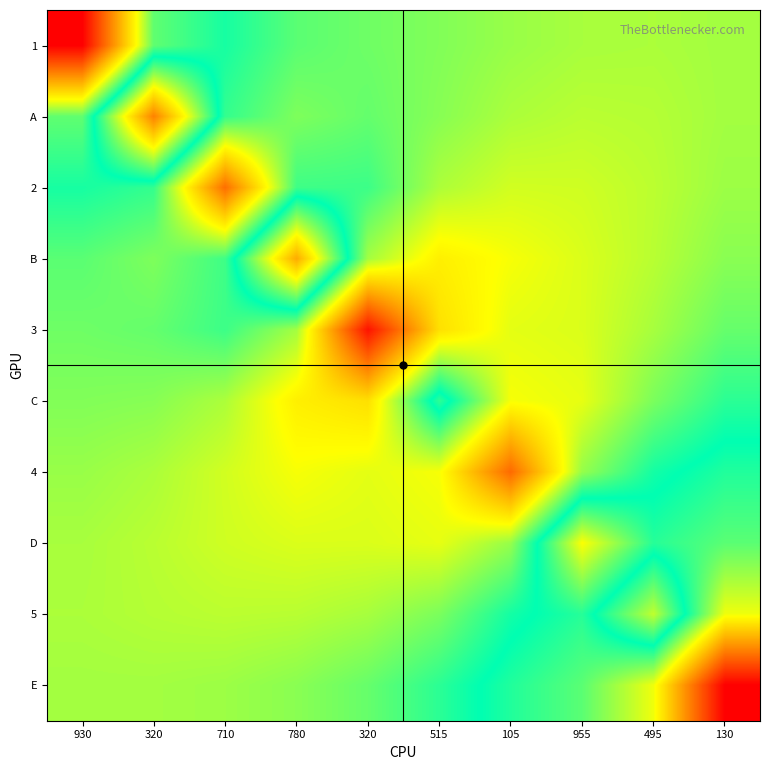

Between 780 and 955, which is larger?

780